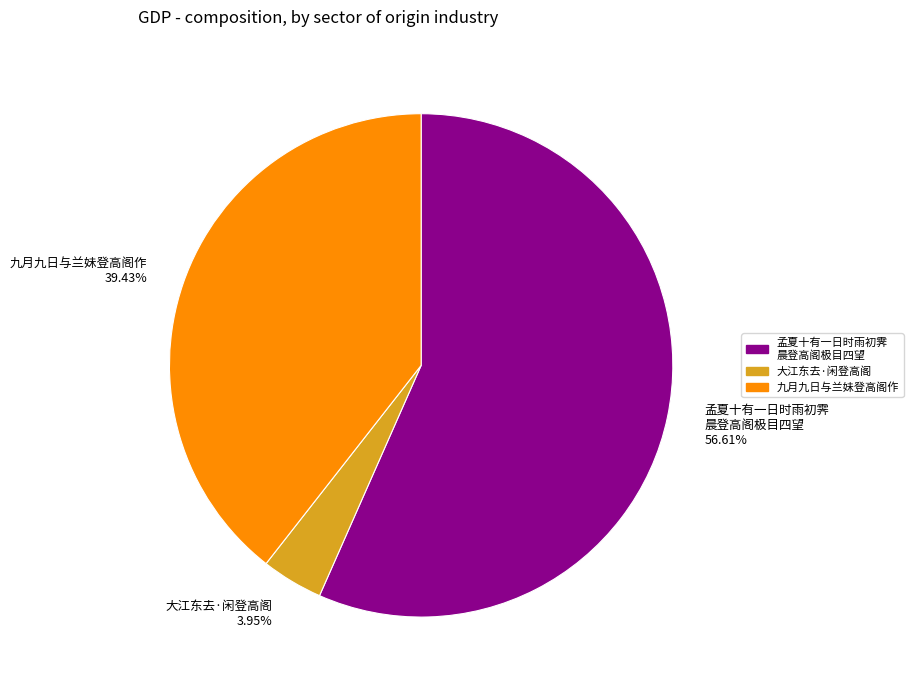

Count the number of slices in the pie.

3